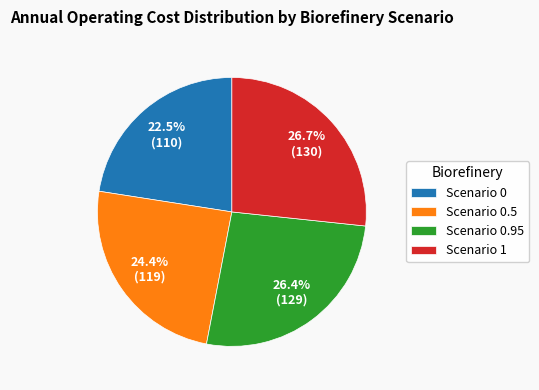

Do Scenario 0 and Scenario 0.5 together represent more than half of the pie?

No